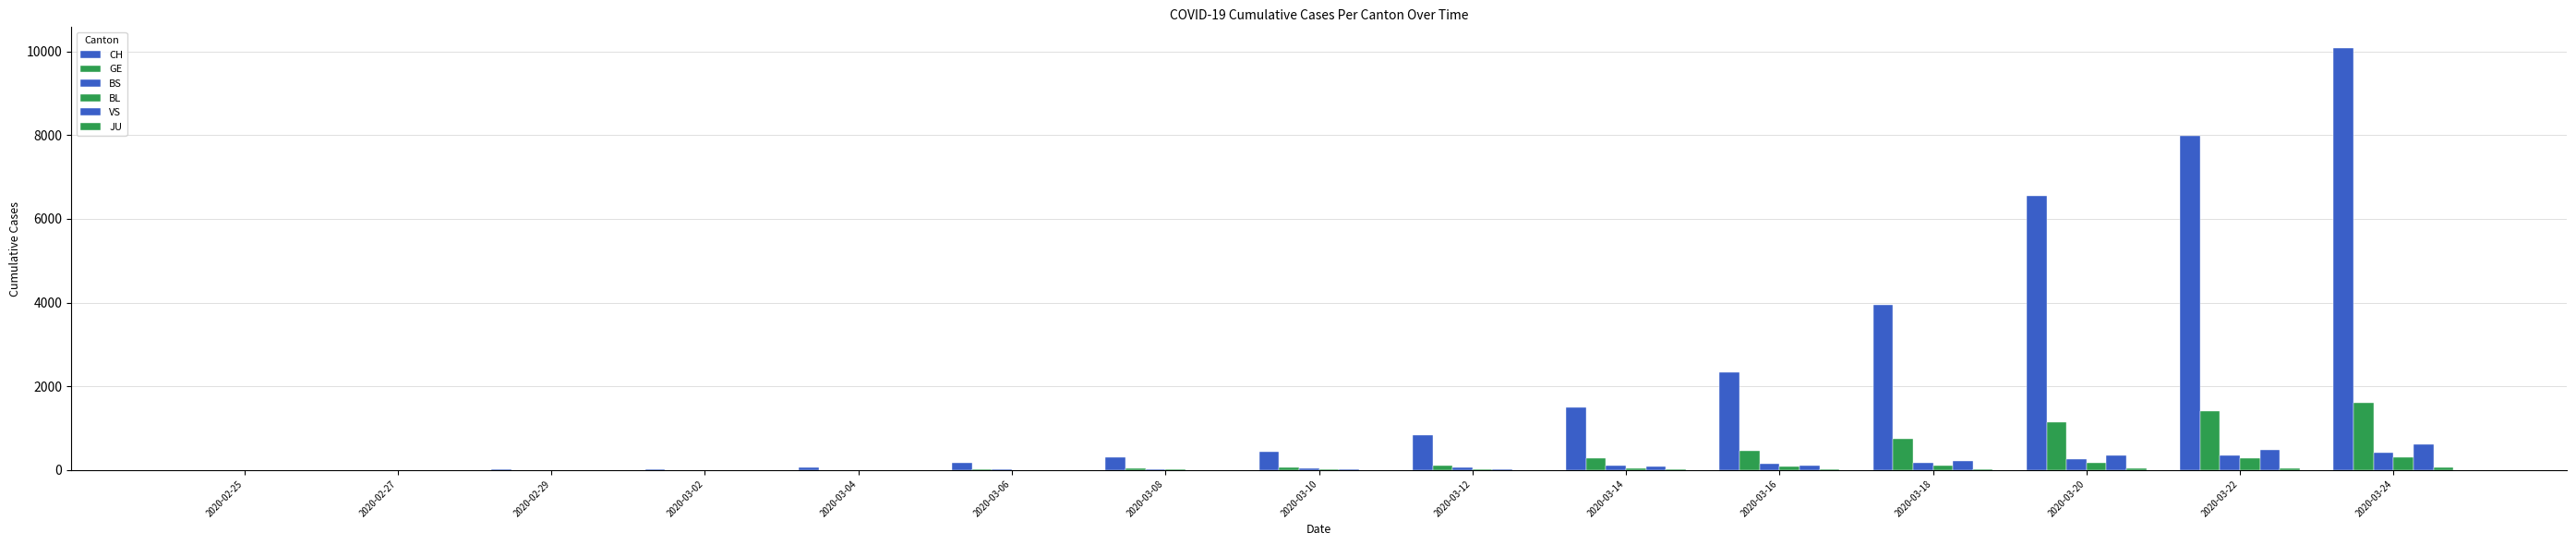

Are the bars grouped side by side (vs. stacked)?

Yes